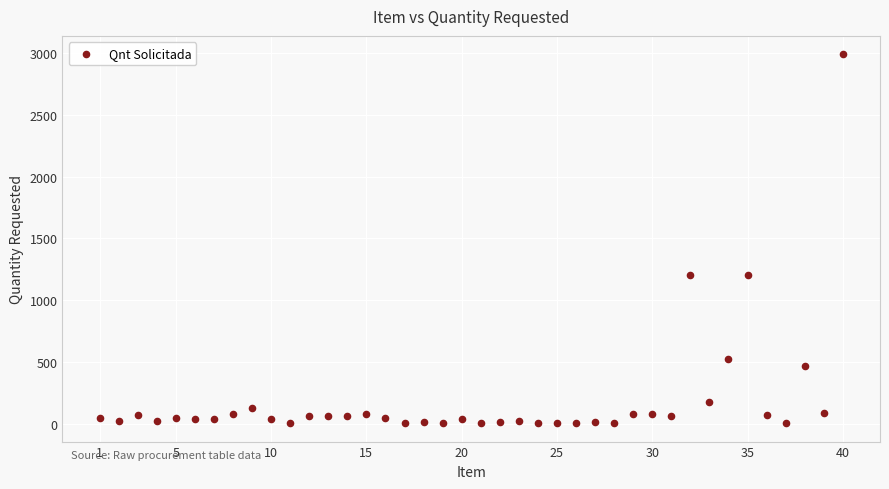

What is the range of X values (max minus min)?

39